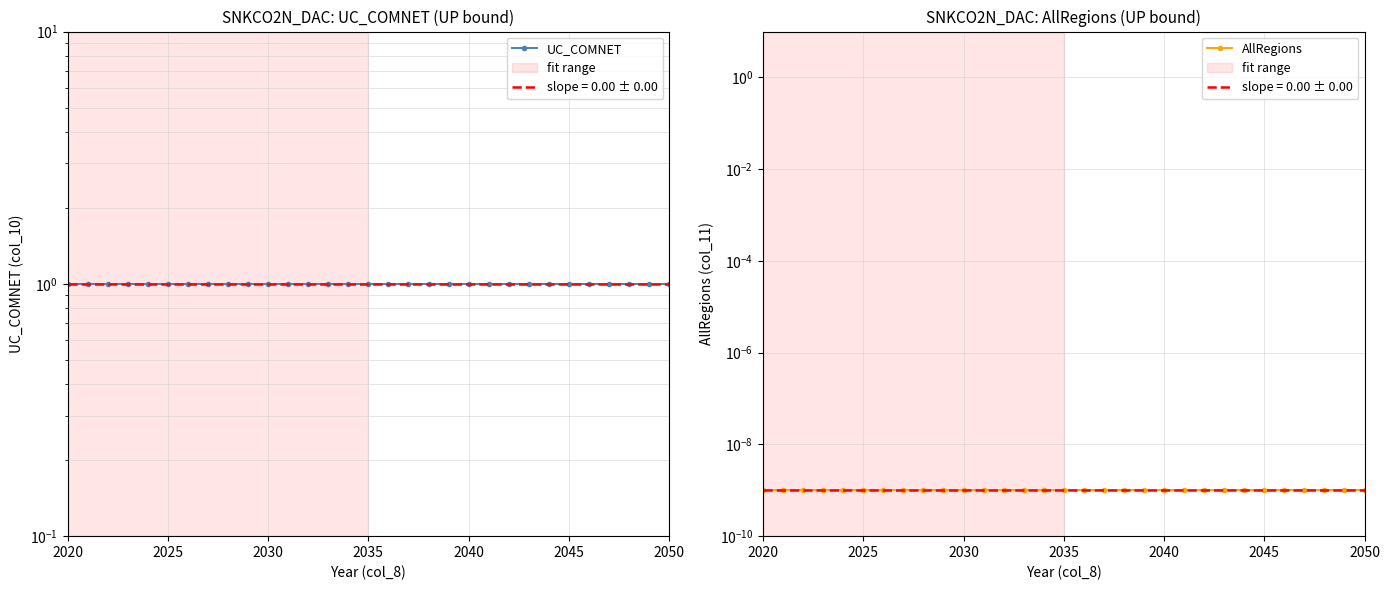

What is the approximate value of UC_COMNET at 2025?

1.0